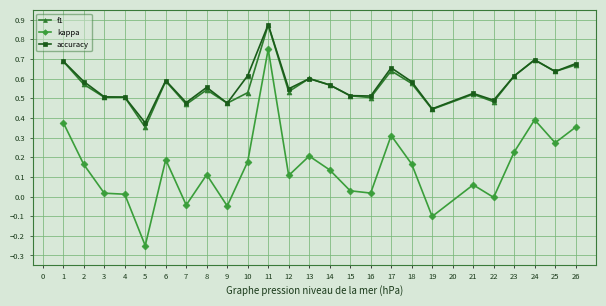

True or false: accuracy has more than 0 points higher than both neighbors.

True